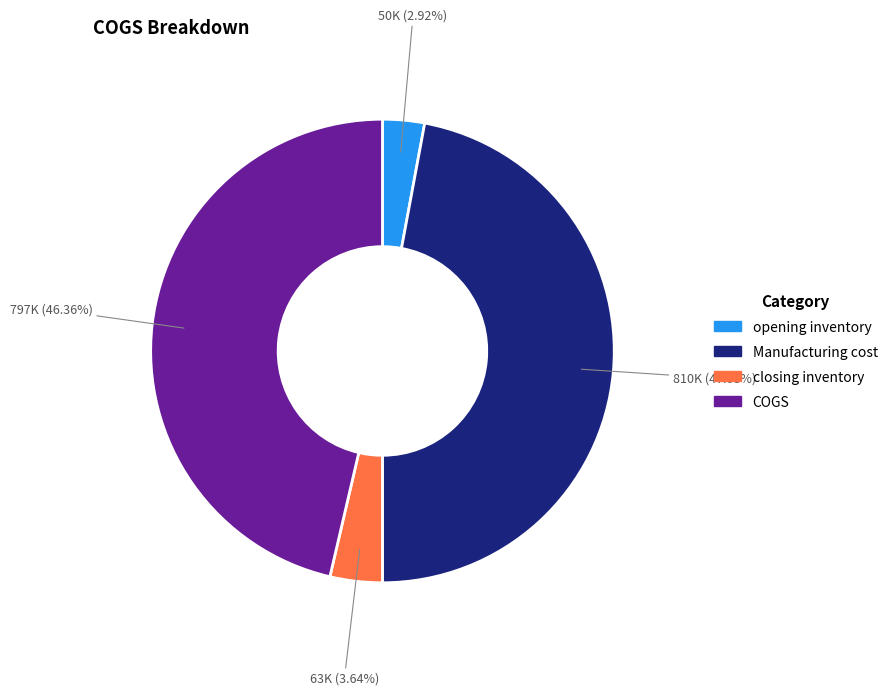

What percentage is the COGS slice, to the nearest percent?

46%